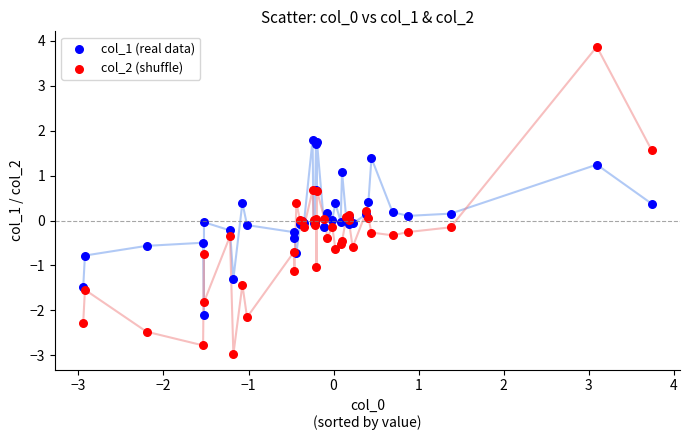

Which series reaches the maximum Y coordinate?

col_2 (shuffle)